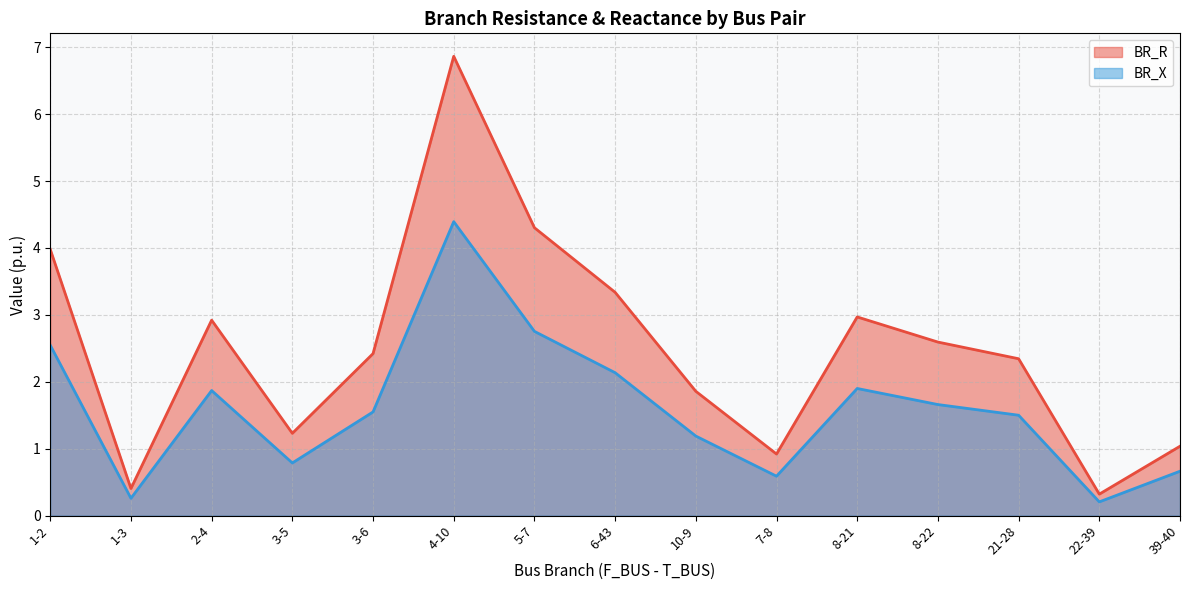

Reading left to right, transcribe all the data shown in this chart.

BR_R: 4.0	0.4	2.9	1.2	2.4	6.9	4.3	3.3	1.9	0.9	3.0	2.6	2.3	0.3	1.0
BR_X: 2.5	0.3	1.9	0.8	1.5	4.4	2.8	2.1	1.2	0.6	1.9	1.7	1.5	0.2	0.7